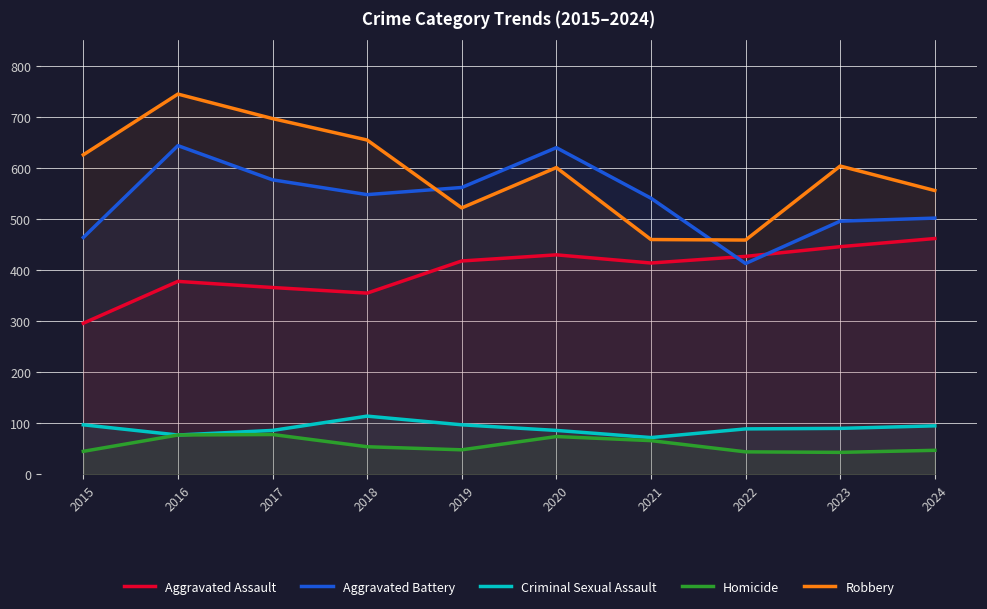

Where is the first local minimum for Robbery?

2019